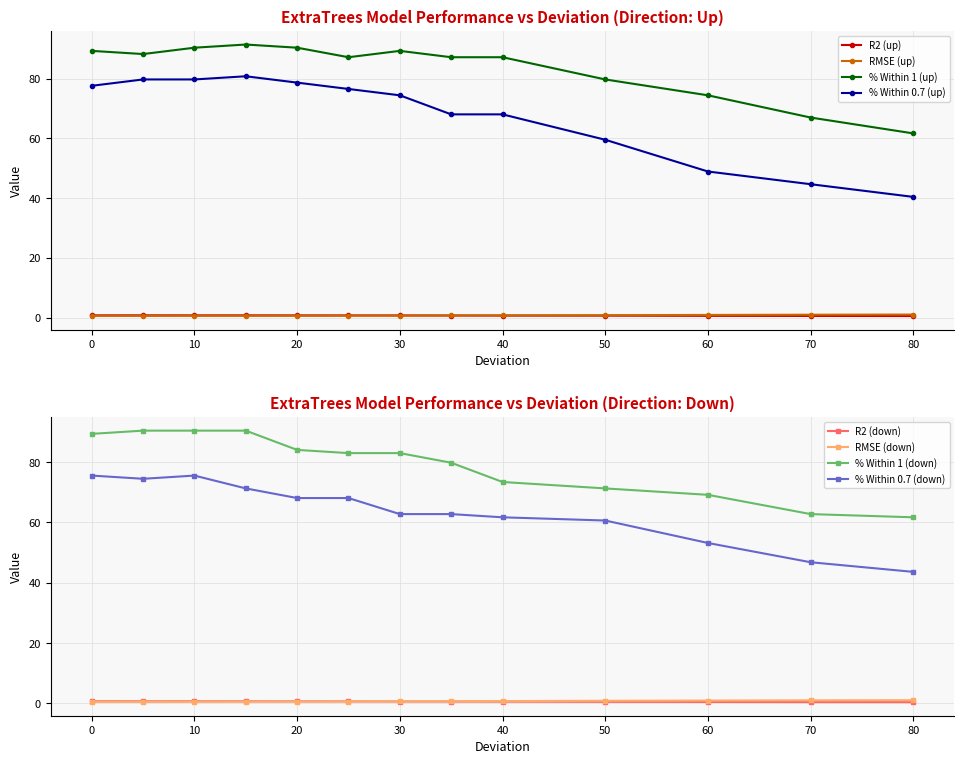

Does the chart have visible grid lines?

Yes